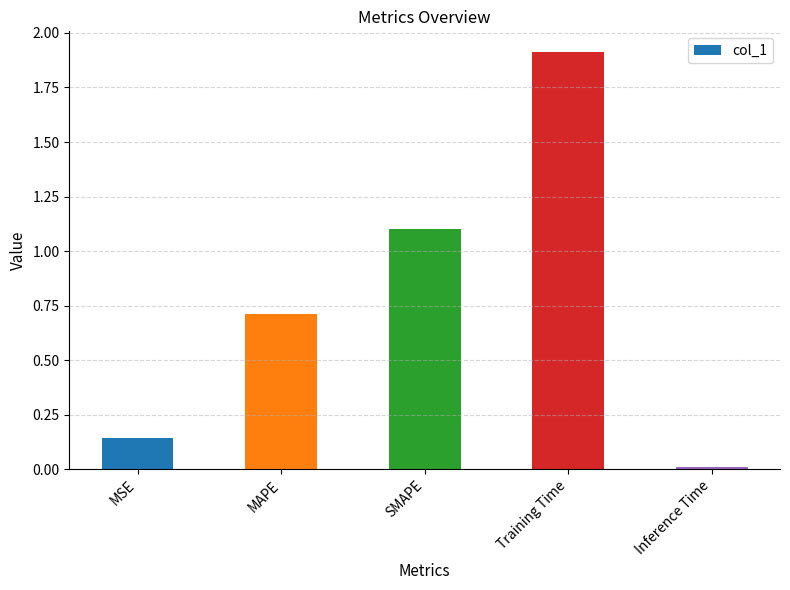

Which label corresponds to the smallest value in the chart?

Inference Time